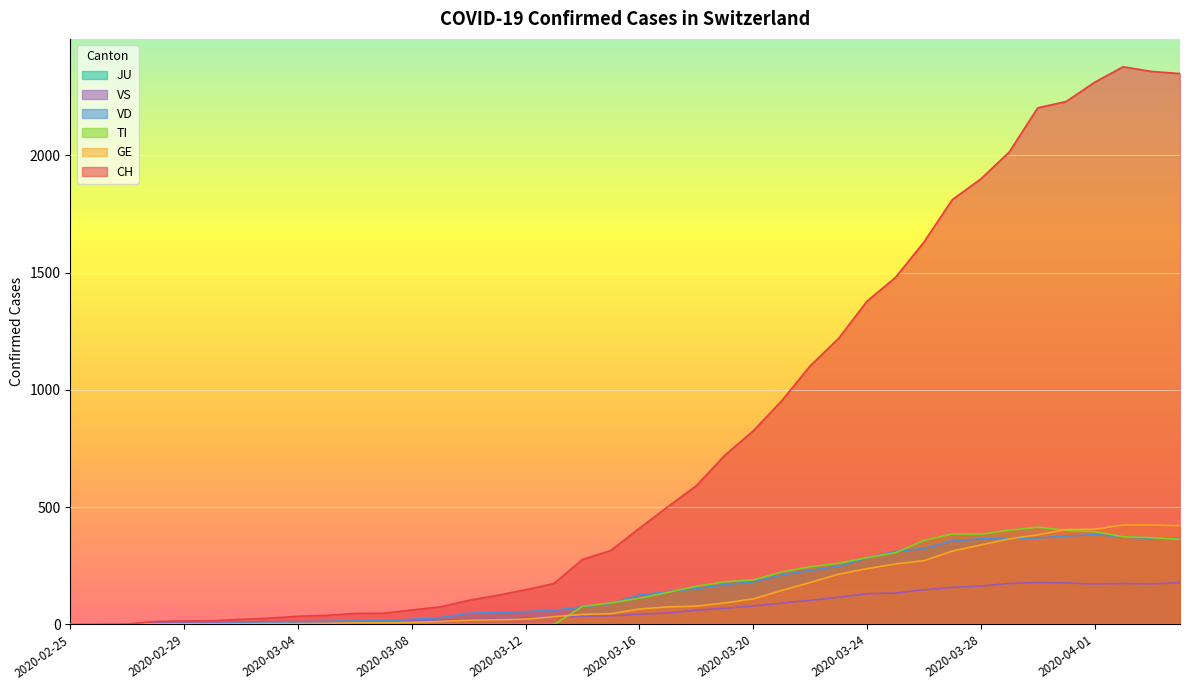

Which category has the lowest value in the VD series?

2020-02-25